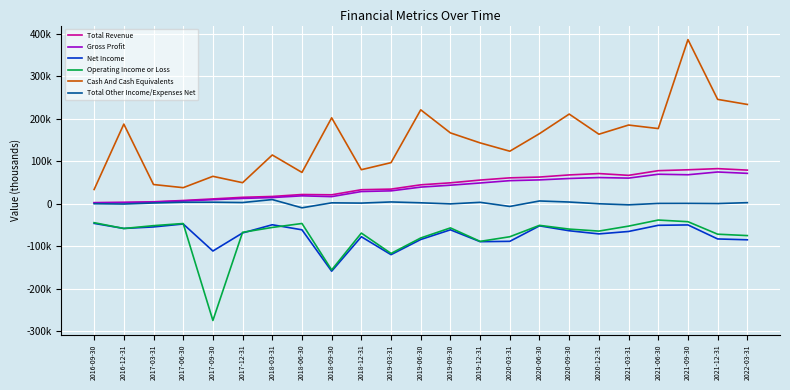

Reading right to left, transcribe all the data shown in this chart.

Total Revenue: 78700	82200	79500	77400	66400	70600	67400	62400	60500	55300	48800	44100	34000	32600	20600	21300	16700	14700	10900	7200	4200	2800	2100
Gross Profit: 71100	74300	67800	69000	59900	61200	59000	55700	53900	48400	43200	38700	29900	28300	16300	18200	14100	12100	9100	6100	3400	2300	1800
Net Income: -85300	-83300	-50300	-51200	-65700	-71400	-64000	-52500	-88900	-89700	-61800	-84600	-120300	-78100	-159200	-61800	-49900	-69200	-111700	-48100	-55000	-58600	-46700
Operating Income or Loss: -75400	-72100	-42700	-38800	-53100	-64800	-60100	-51300	-78100	-89000	-57300	-81000	-117400	-69500	-156200	-46900	-56200	-67700	-275200	-47000	-52000	-58700	-45000
Cash And Cash Equivalents: 233300	245200	385900	176500	184800	163200	210600	164600	123200	142800	166300	220600	96300	79700	201800	73300	114300	49100	64100	37400	44800	187000	33100
Total Other Income/Expenses Net: 2100	0	400	300	-3000	-500	3600	6100	-6800	2900	-800	1800	3800	1100	1700	-10000	9400	2400	3200	3100	1300	-1100	-400